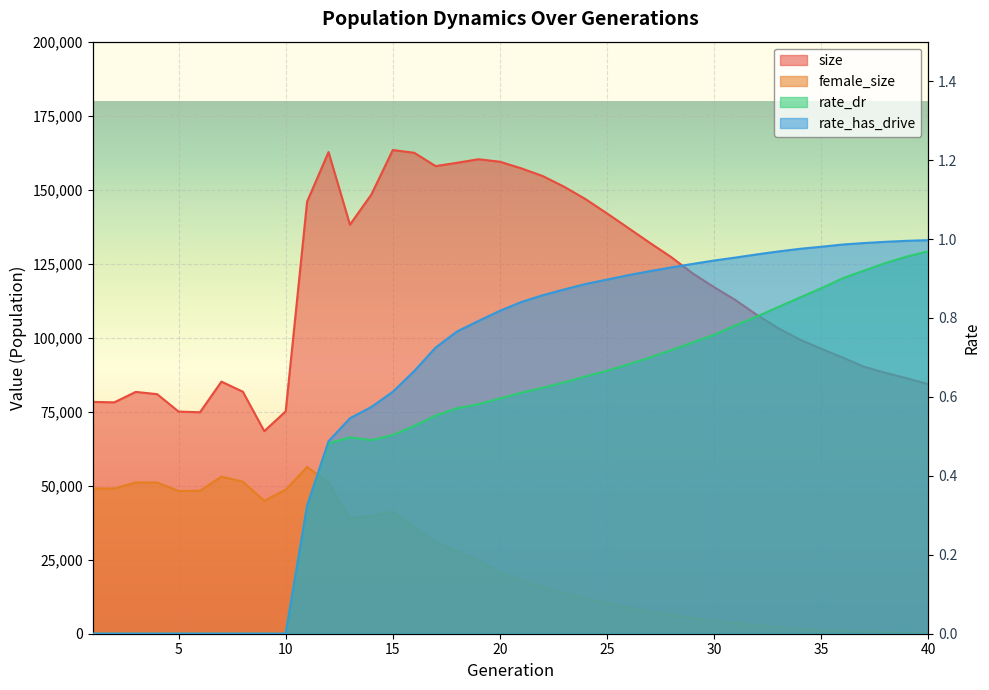

Reading left to right, list all the values displayed in this chart.

size: 1=78307.0	2=78165.0	3=81689.0	4=80929.0	5=75041.0	6=74807.0	7=85161.0	8=81756.0	9=68429.0	10=75126.0	11=145983.0	12=162696.0	13=138182.0	14=148373.0	15=163394.0	16=162466.0	17=157965.0	18=159089.0	19=160287.0	20=159445.0	21=157207.0	22=154601.0	23=150988.0	24=146798.0	25=141988.0	26=137025.0	27=132037.0	28=127212.0	29=121709.0	30=117061.0	31=112689.0	32=107673.0	33=103171.0	34=99352.0	35=96272.0	36=93294.0	37=90181.0	38=88121.0	39=86275.0	40=84305.0
female_size: 1=49084.0	2=49050.0	3=51100.0	4=51074.0	5=48215.0	6=48290.0	7=53050.0	8=51360.0	9=44910.0	10=48653.0	11=56323.0	12=51112.0	13=38978.0	14=39911.0	15=41290.0	16=36005.0	17=31056.0	18=27865.0	19=24688.0	20=20830.0	21=17967.0	22=15820.0	23=13747.0	24=11917.0	25=10365.0	26=8901.0	27=7488.0	28=6357.0	29=5344.0	30=4371.0	31=3638.0	32=2942.0	33=2233.0	34=1653.0	35=1274.0	36=935.0	37=667.0	38=449.0	39=293.0	40=180.0
rate_dr: 1=0.0	2=0.0	3=0.0	4=0.0	5=0.0	6=0.0	7=0.0	8=0.0	9=0.0	10=0.0	11=0.3	12=0.5	13=0.5	14=0.5	15=0.5	16=0.5	17=0.6	18=0.6	19=0.6	20=0.6	21=0.6	22=0.6	23=0.6	24=0.7	25=0.7	26=0.7	27=0.7	28=0.7	29=0.7	30=0.8	31=0.8	32=0.8	33=0.8	34=0.9	35=0.9	36=0.9	37=0.9	38=0.9	39=1.0	40=1.0
rate_has_drive: 1=0.0	2=0.0	3=0.0	4=0.0	5=0.0	6=0.0	7=0.0	8=0.0	9=0.0	10=0.0	11=0.3	12=0.5	13=0.5	14=0.6	15=0.6	16=0.7	17=0.7	18=0.8	19=0.8	20=0.8	21=0.8	22=0.9	23=0.9	24=0.9	25=0.9	26=0.9	27=0.9	28=0.9	29=0.9	30=0.9	31=1.0	32=1.0	33=1.0	34=1.0	35=1.0	36=1.0	37=1.0	38=1.0	39=1.0	40=1.0